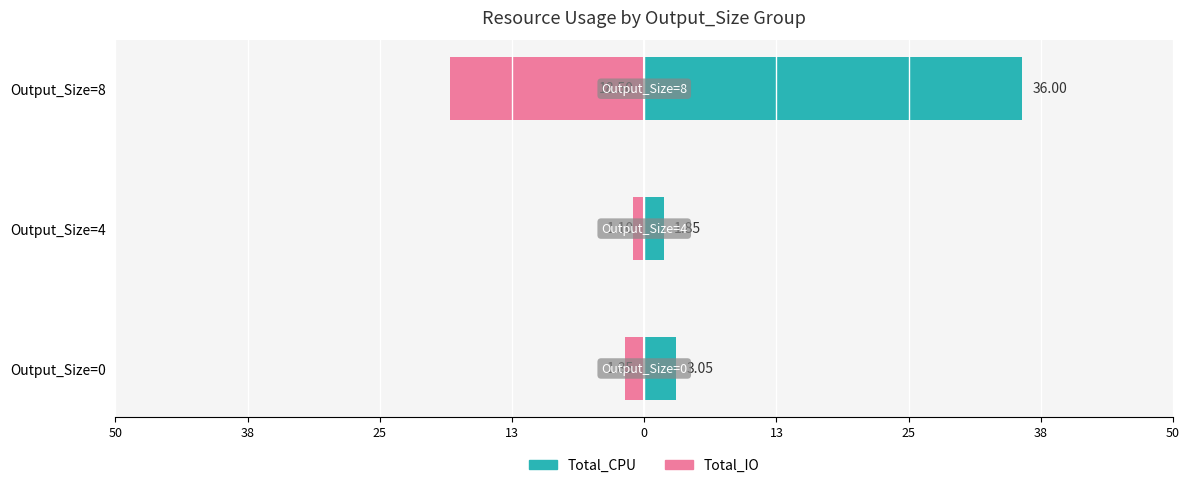

Which series has the largest range (max minus min)?

Total_CPU